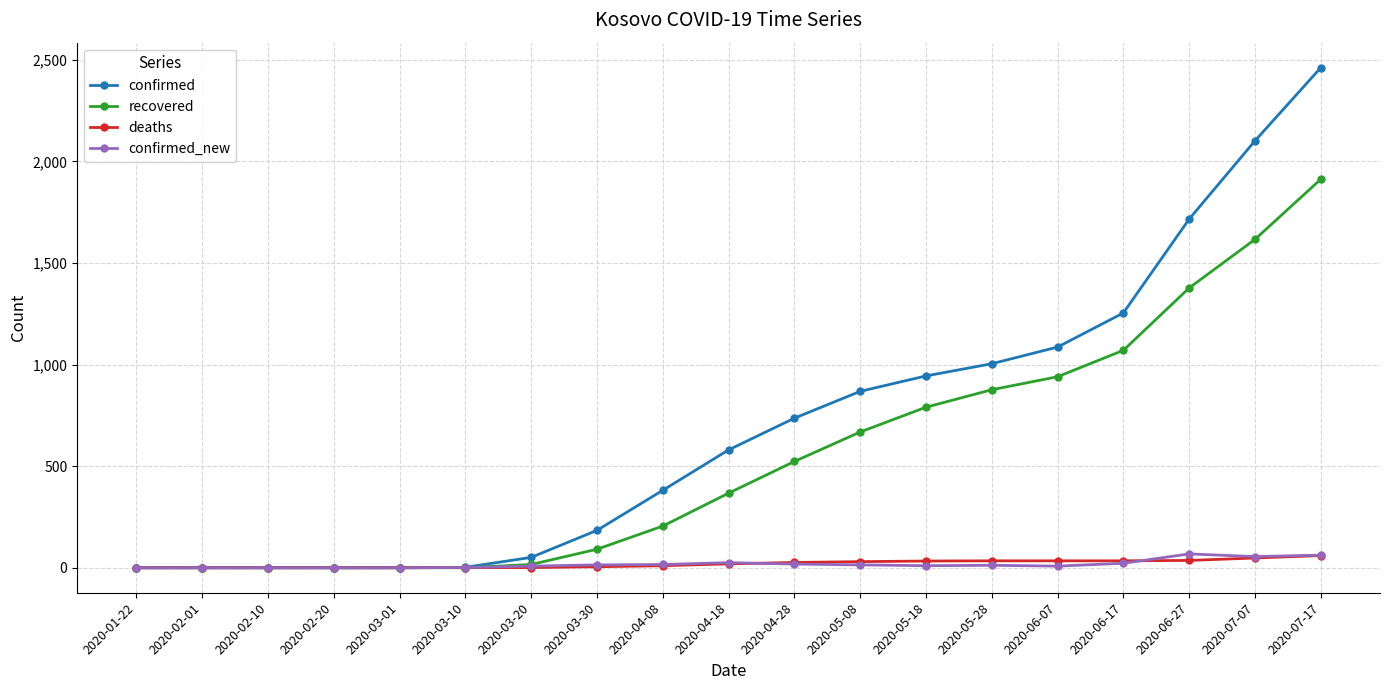

Which series changed the most between 2020-05-08 and 2020-06-07?

recovered